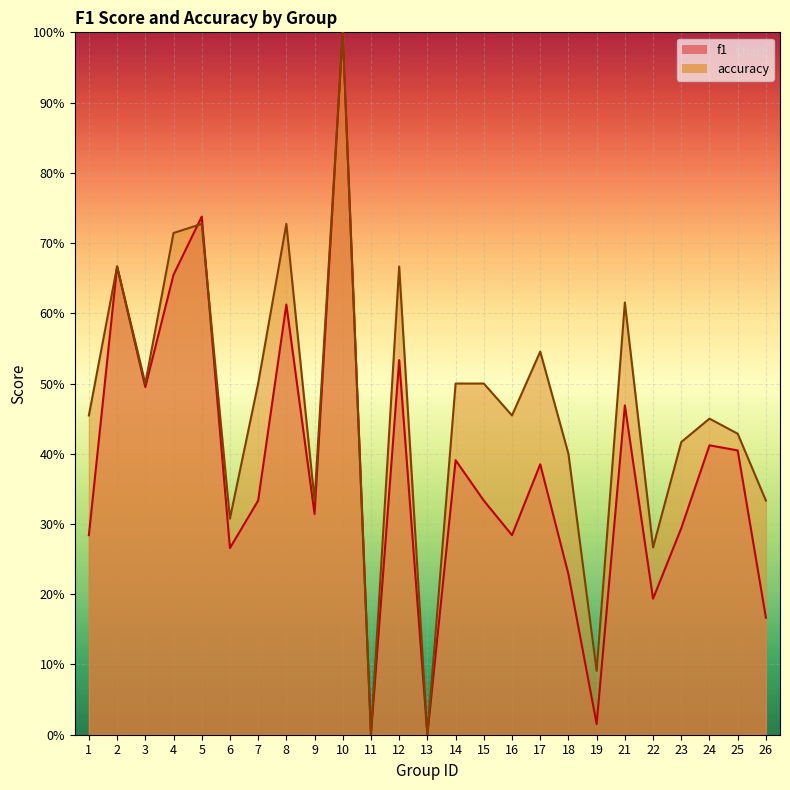

Is the value of f1 at 24 greater than the value of accuracy at 26?

Yes